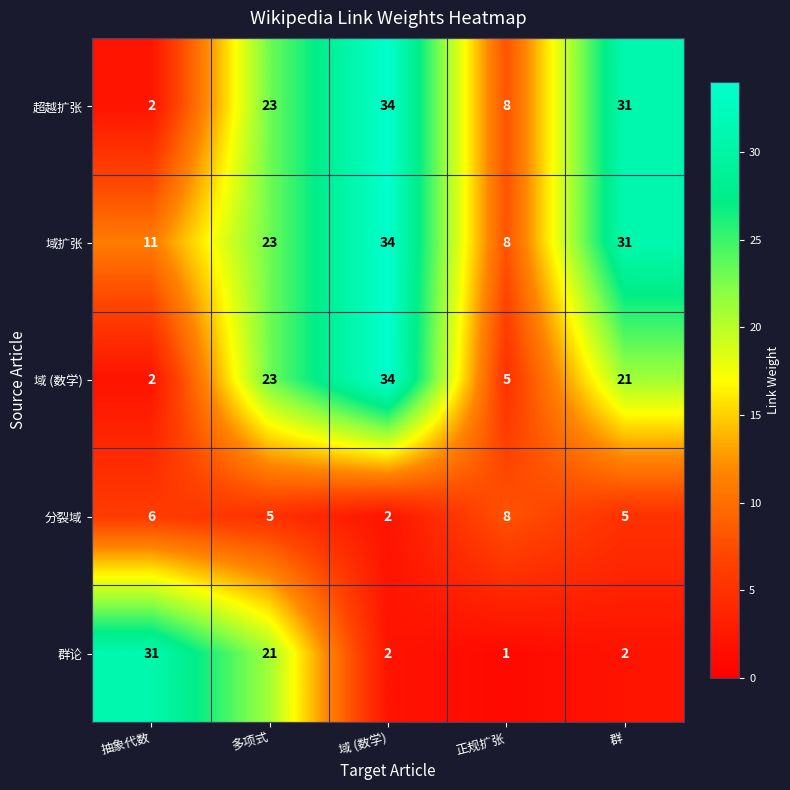

At which category does the chart reach its peak across all series?

域 (数学)